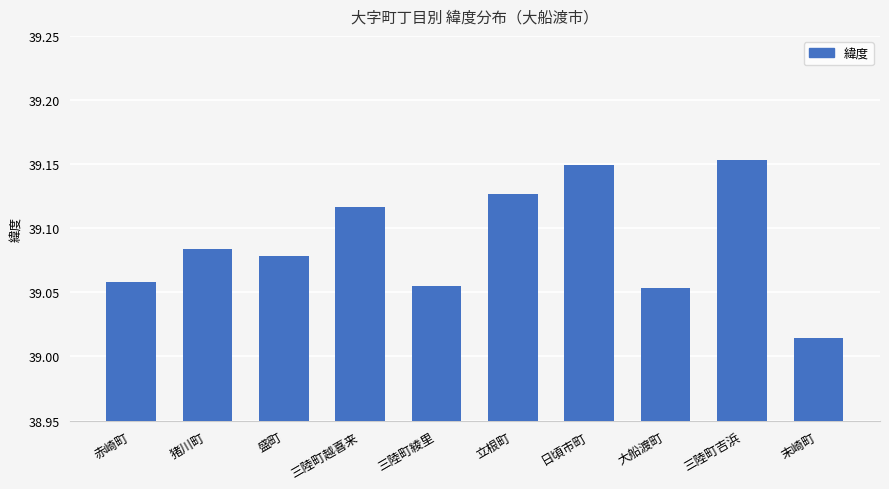

What is the sum of all values?

390.9